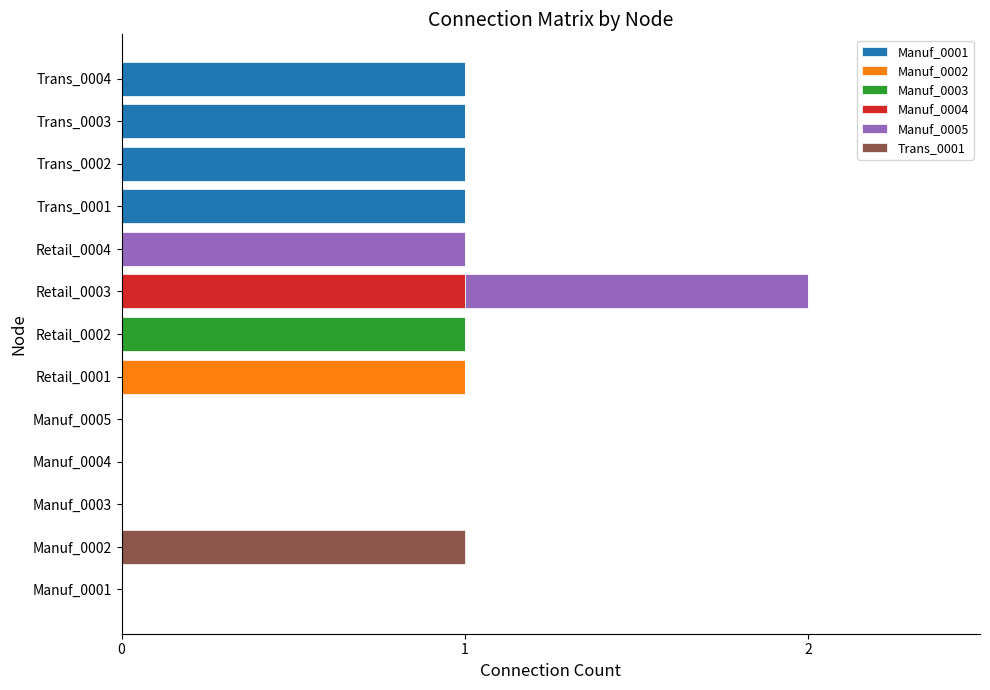

What are all the series names shown in the legend?

Manuf_0001, Manuf_0002, Manuf_0003, Manuf_0004, Manuf_0005, Trans_0001